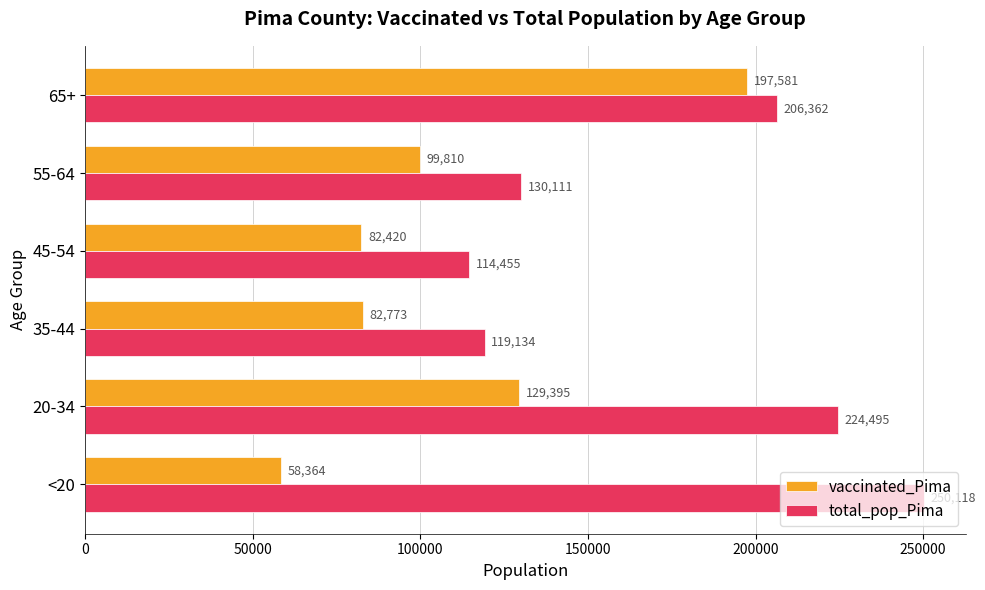

What is the maximum value shown in the chart?

250118